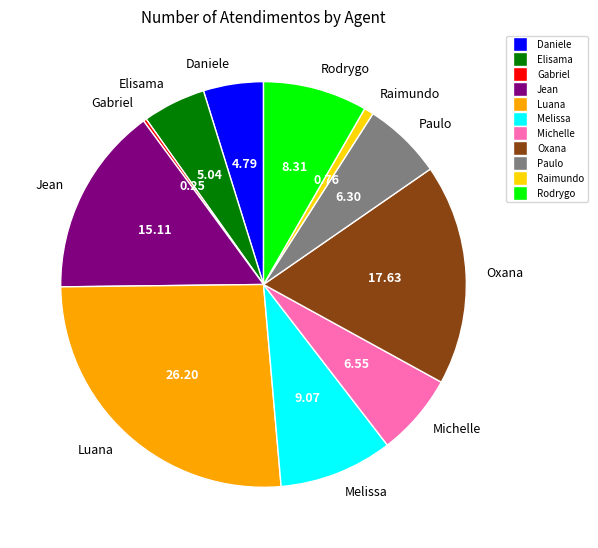

Is there a majority slice in this chart?

No